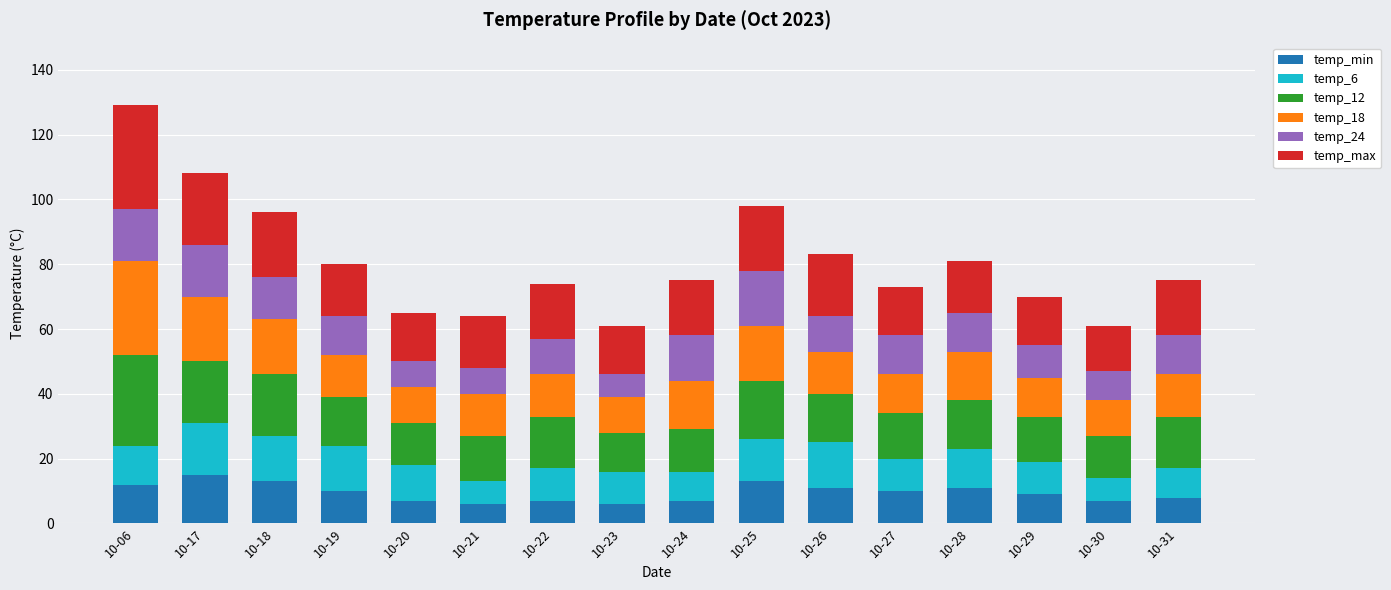

What are all the series names shown in the legend?

temp_min, temp_6, temp_12, temp_18, temp_24, temp_max